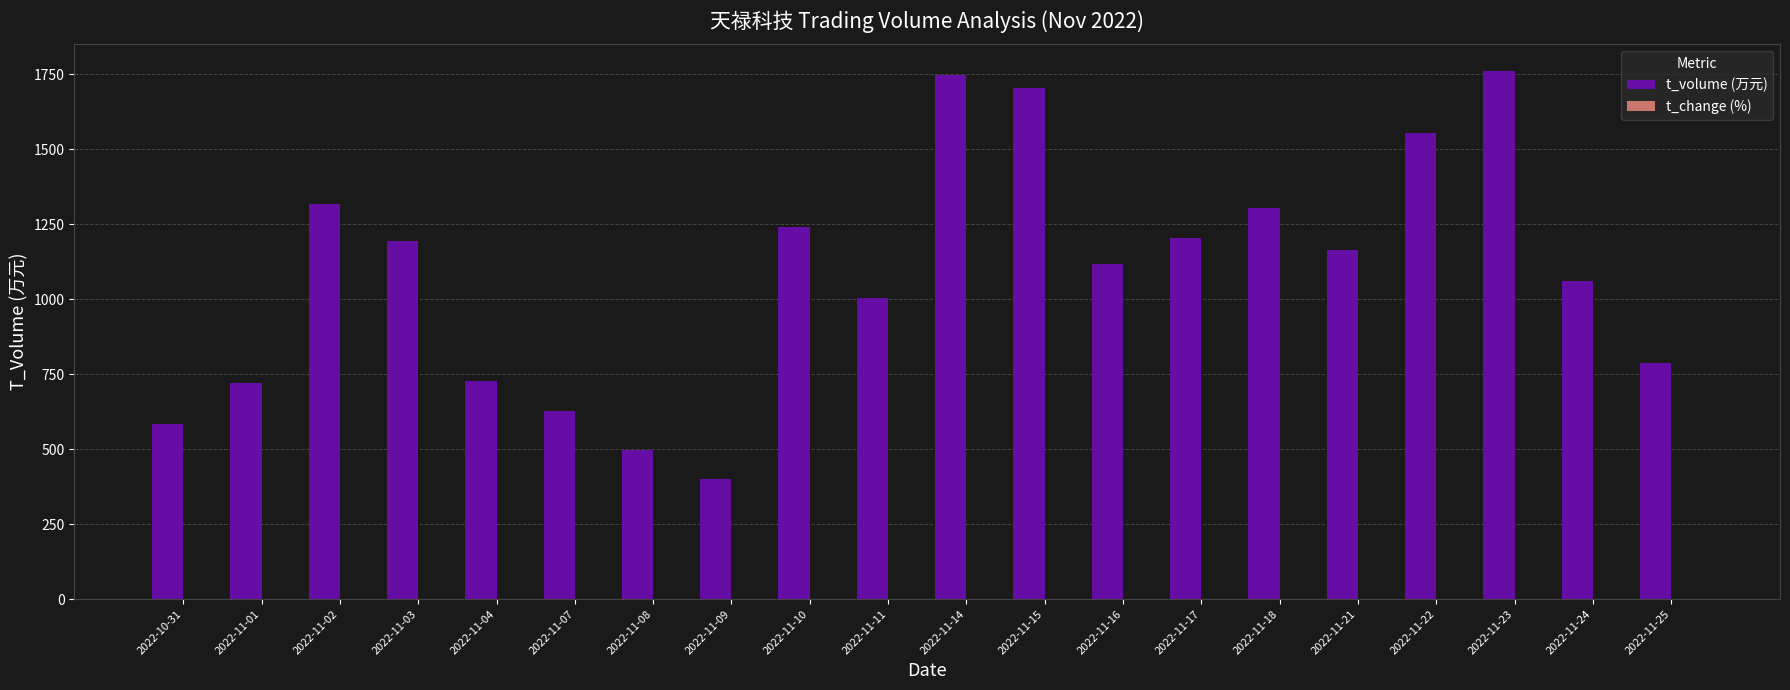

Which series has the largest total across all categories?

t_volume (万元)